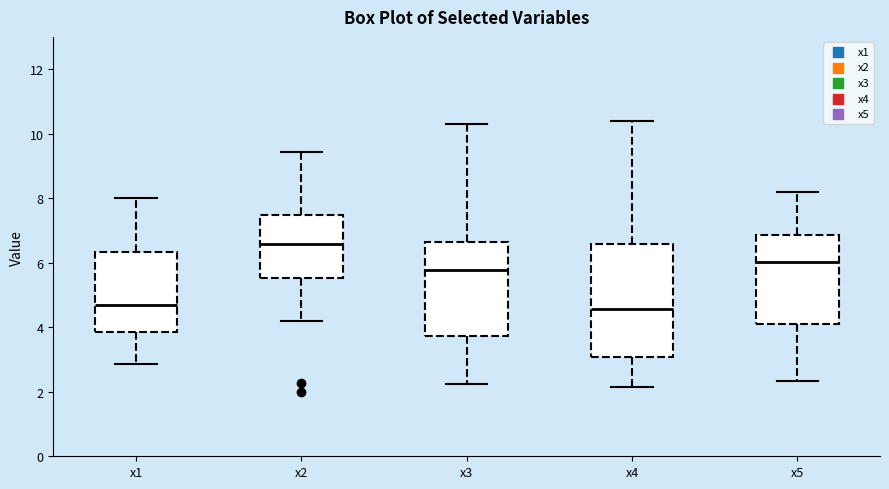

Reading left to right, transcribe this box plot: for each box, give where its median line is, the range the box spans, and where its two whiskers end, as read against the y-axis. The values are not printed on the chart, so give them approximately, as read against the axis.

x1: median 4.6, box 3.8 to 6.4, whiskers 2.8 to 8.0
x2: median 6.6, box 5.6 to 7.4, whiskers 4.2 to 9.4
x3: median 5.8, box 3.8 to 6.6, whiskers 2.2 to 10.4
x4: median 4.6, box 3.0 to 6.6, whiskers 2.2 to 10.4
x5: median 6.0, box 4.2 to 6.8, whiskers 2.4 to 8.2